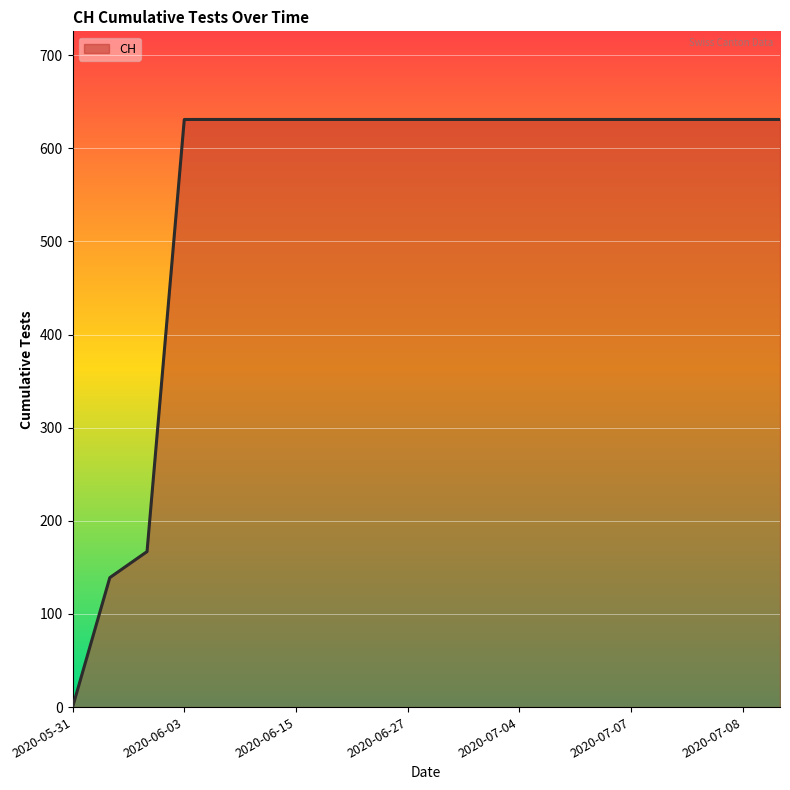

How many lines are shown in the chart?

1